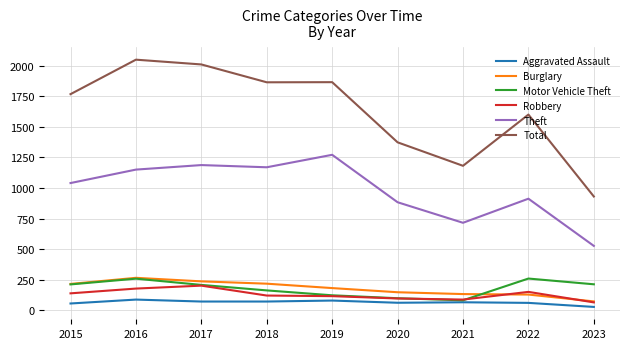

The value of Burglary at 2022 is 129. True or false?

True